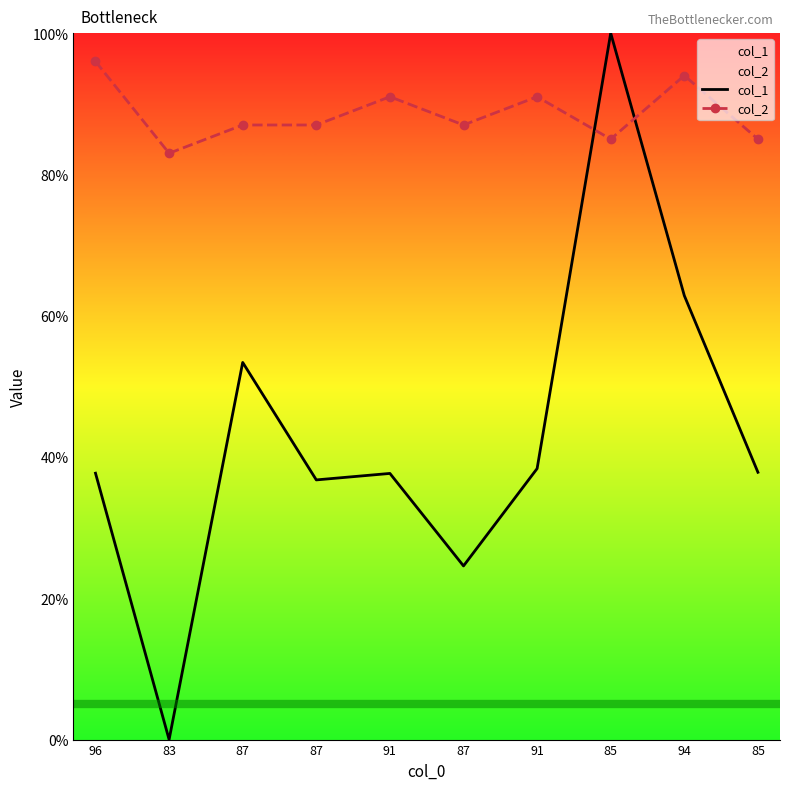

Where is the first local maximum for col_1?

87